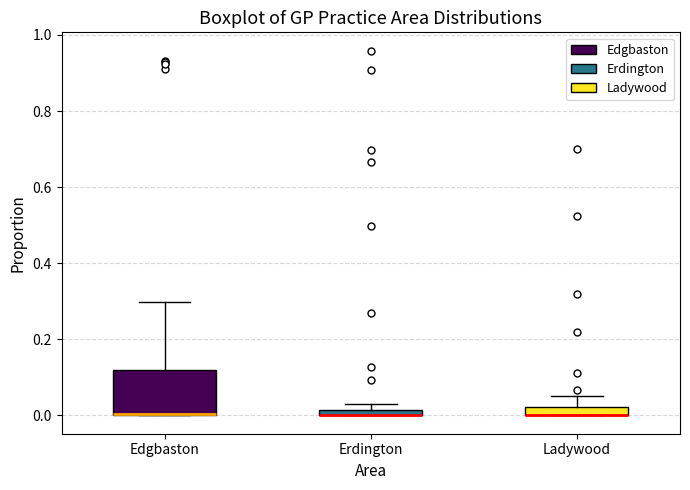

Where does the upper whisker of the box for Edgbaston end on the y-axis? The values are not printed on the chart, so give them approximately, as read against the axis.

0.30